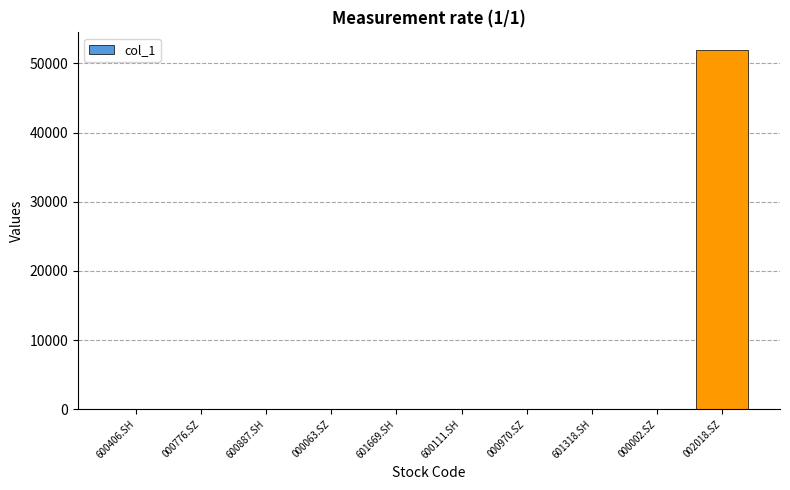

What is the average value?

5188.6